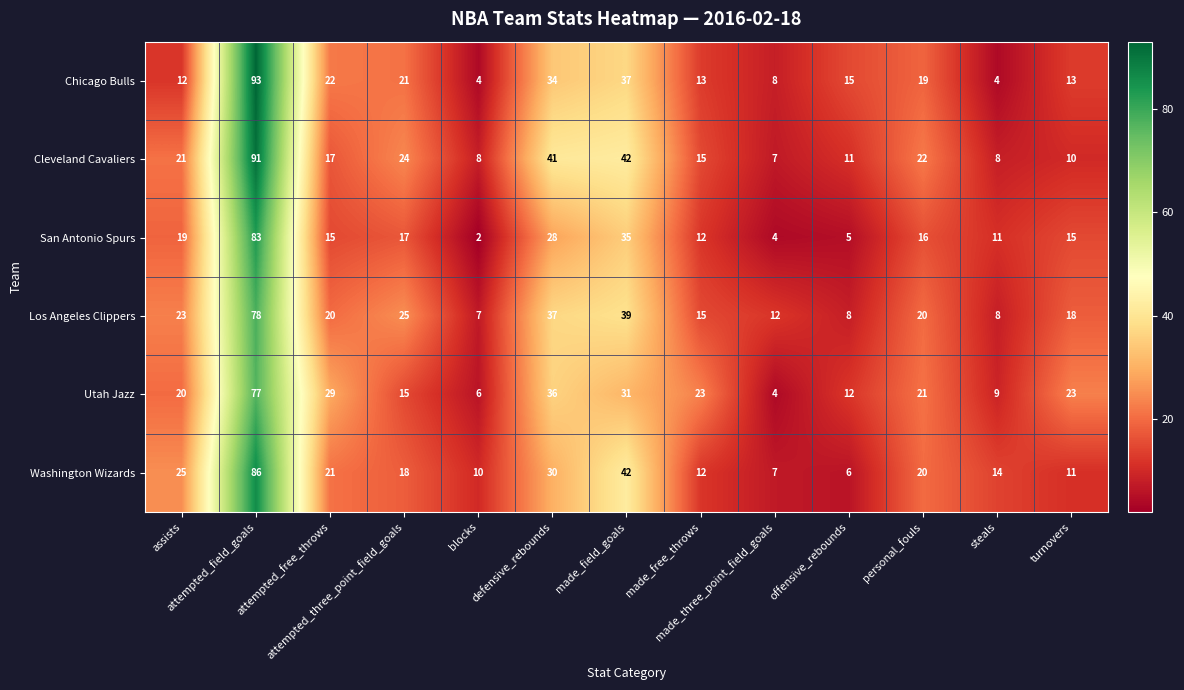

What is the minimum value shown in the chart?

2